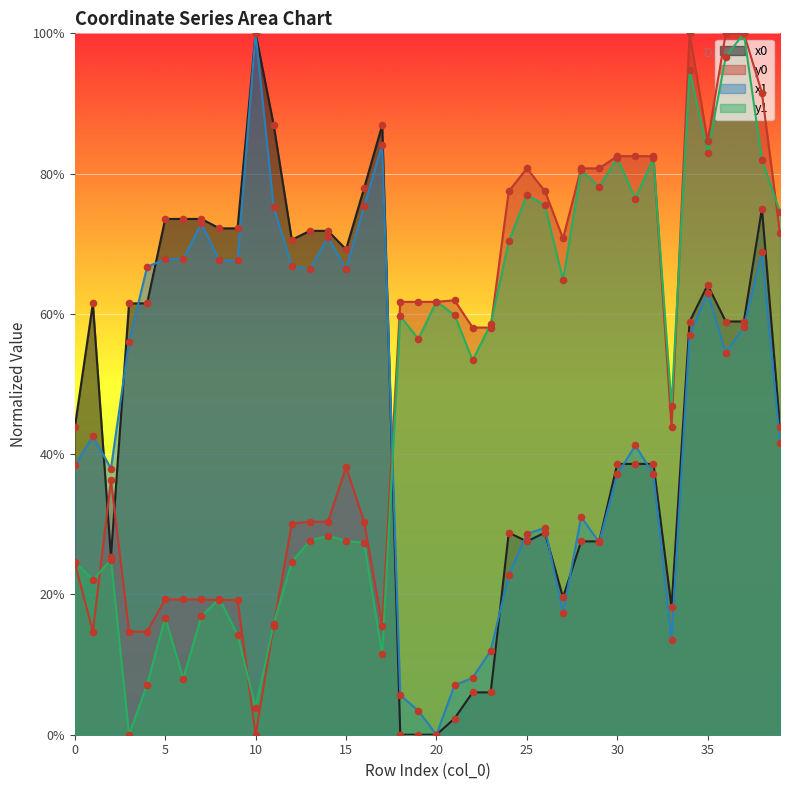

What are all the series names shown in the legend?

x0, y0, x1, y1